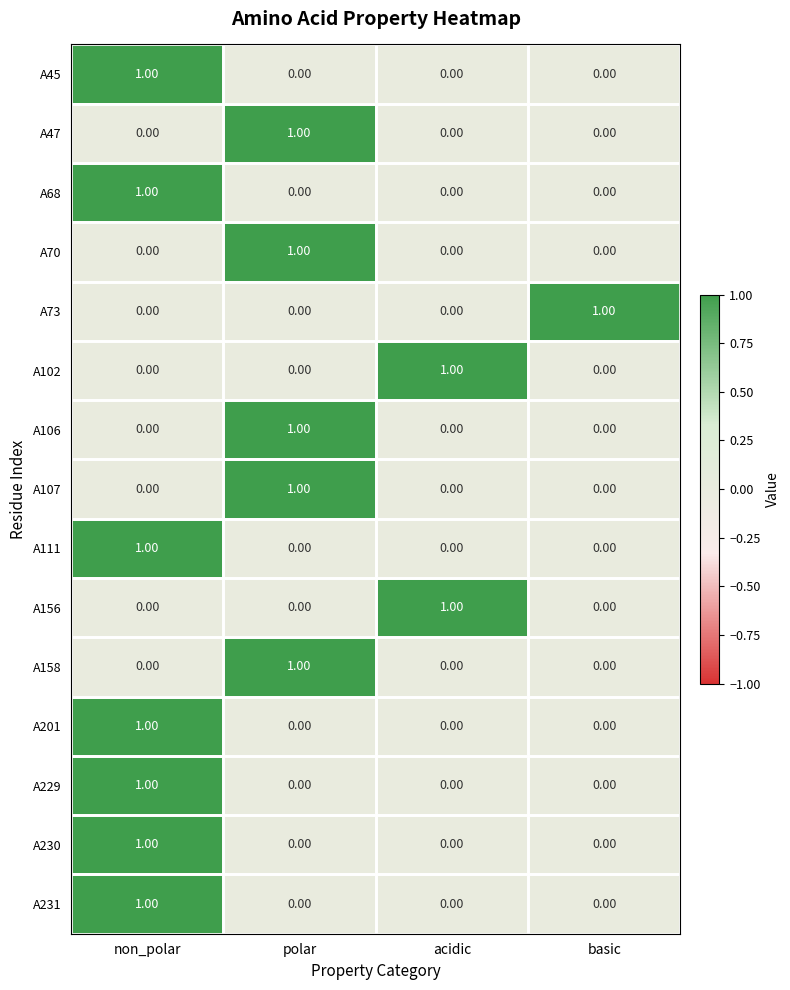

How many distinct data groups are displayed?

15